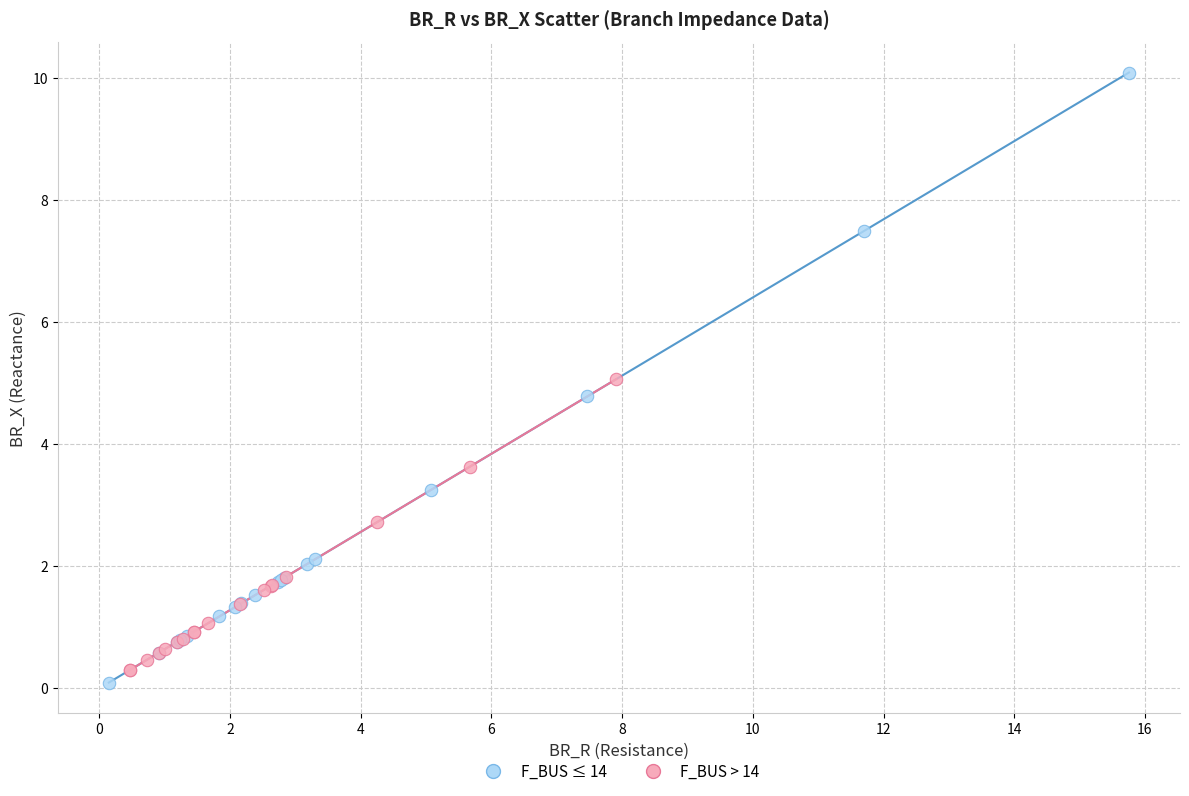

What are all the series names shown in the legend?

F_BUS ≤ 14, F_BUS > 14